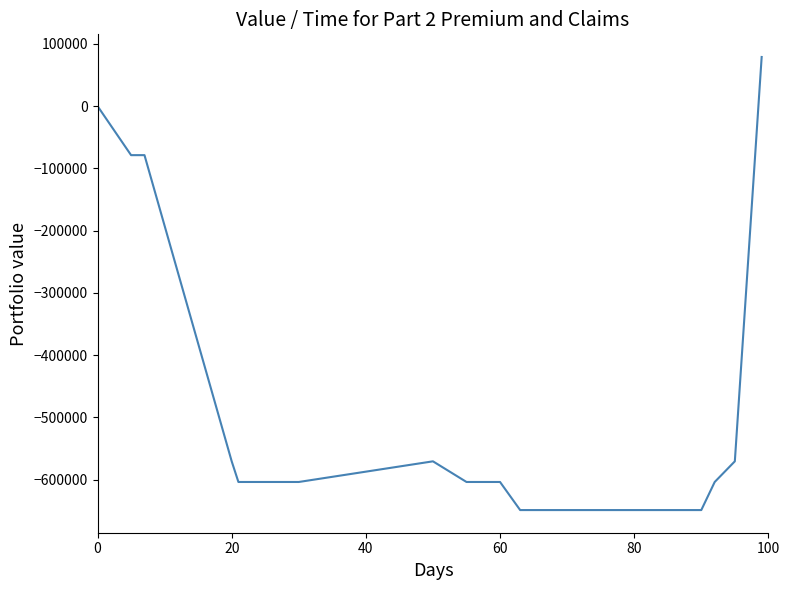

What is the difference between the maximum and minimum values?

727841.7